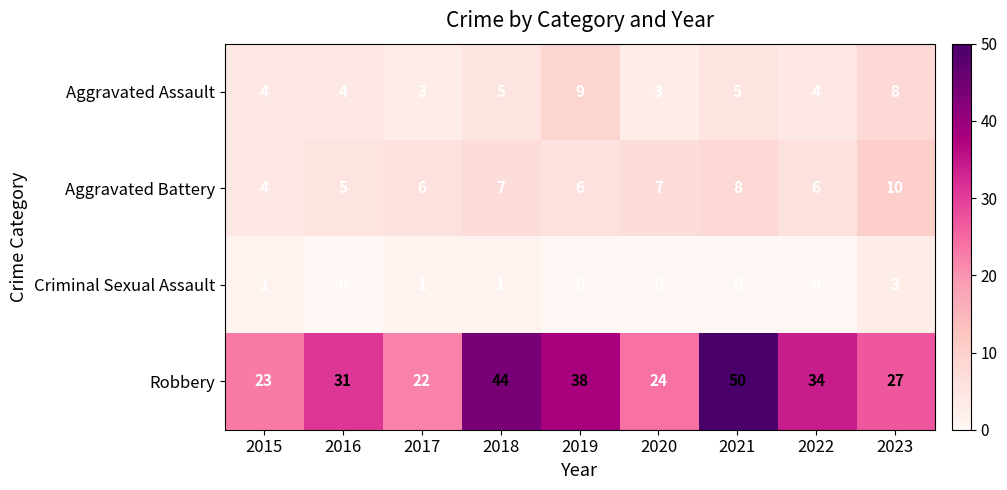

Which series has the largest total across all categories?

Robbery